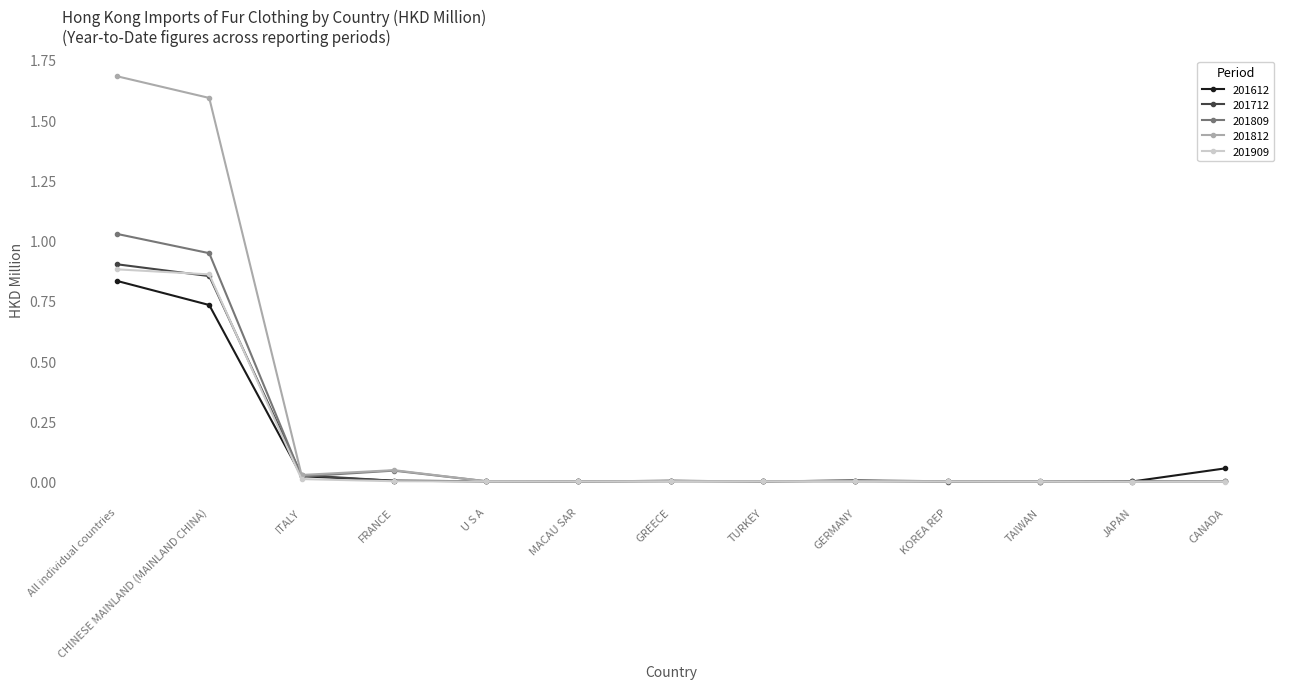

Is it true that 201812 equals 0.0 at KOREA REP?

True